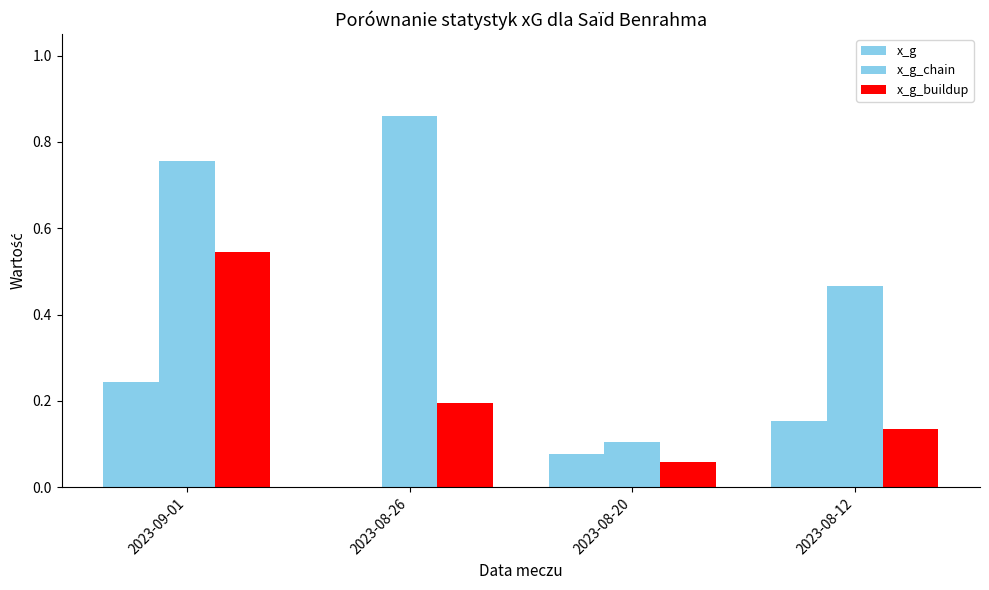

Is it true that x_g_buildup equals 0.1 at 2023-08-20?

True